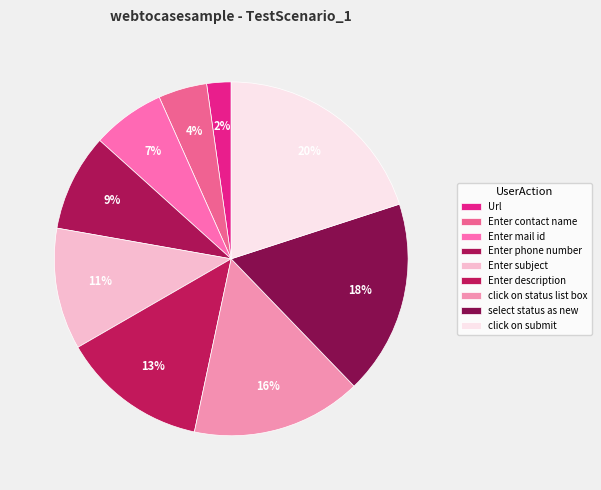

True or false: Enter phone number accounts for 15% of the total.

False